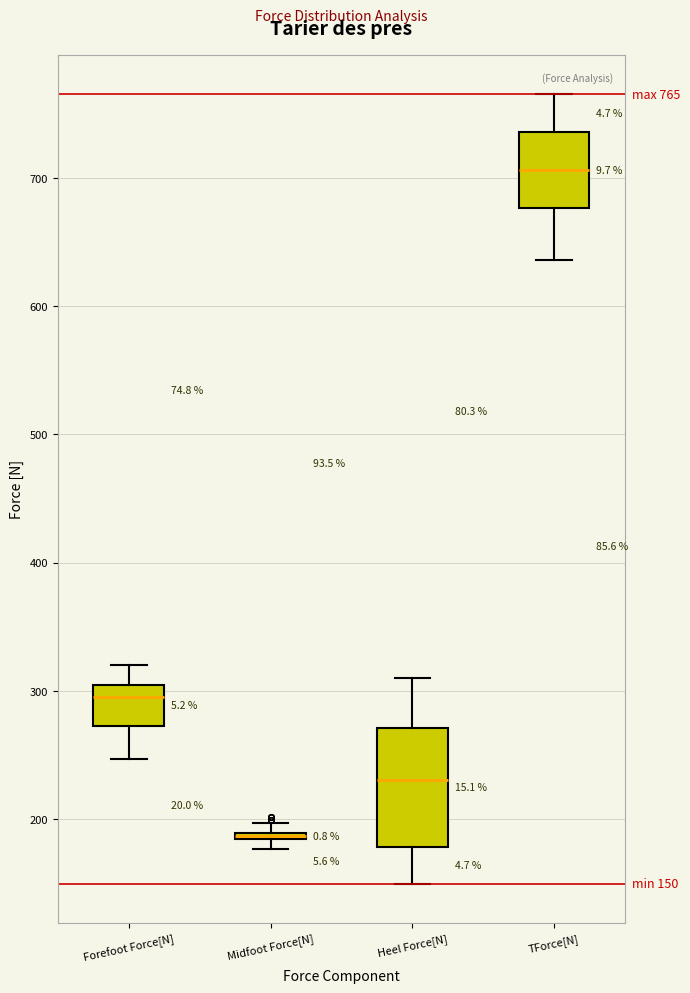

Which box is the tallest, from its lower edge to its upper edge?

Heel Force[N]